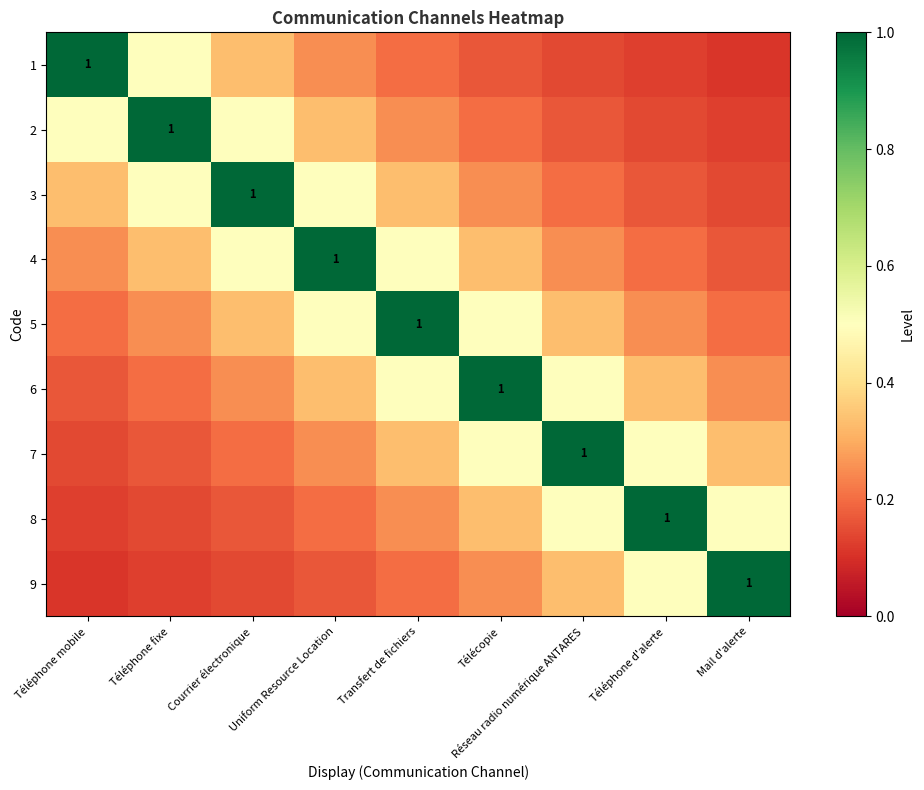

Is it true that 9 equals 1.4 at Mail d'alerte?

False